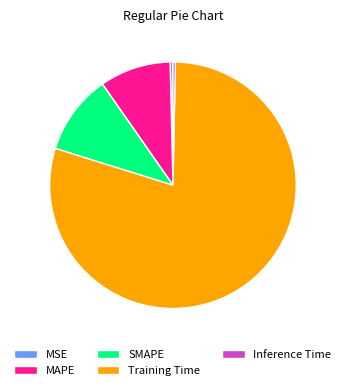

Which slice is the largest?

Training Time